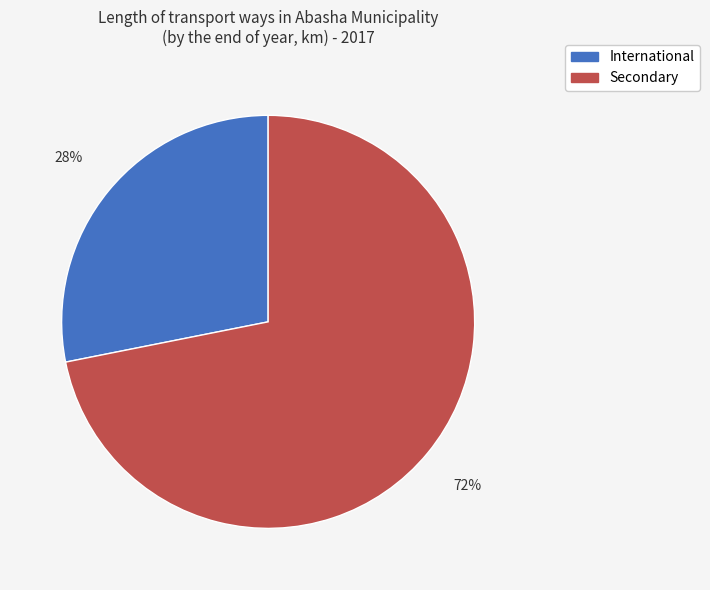

What is the majority slice?

Secondary